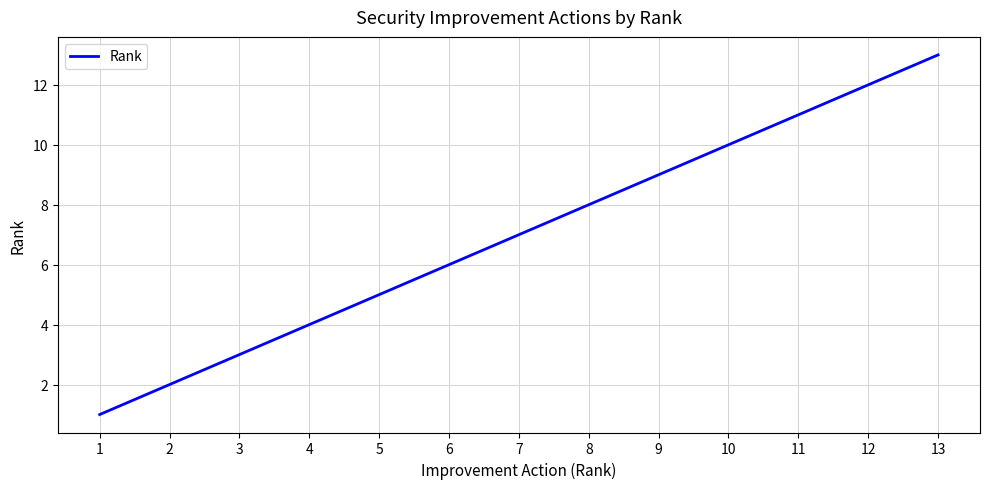

True or false: there are more than 2 points higher than both neighbors.

False